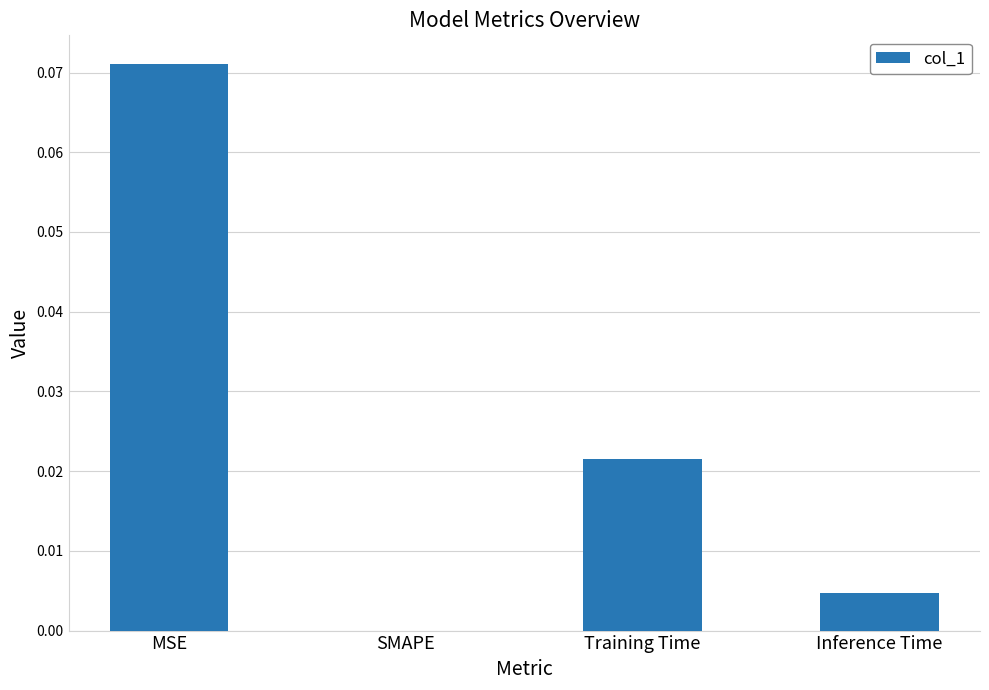

Between SMAPE and Inference Time, which is larger?

Inference Time